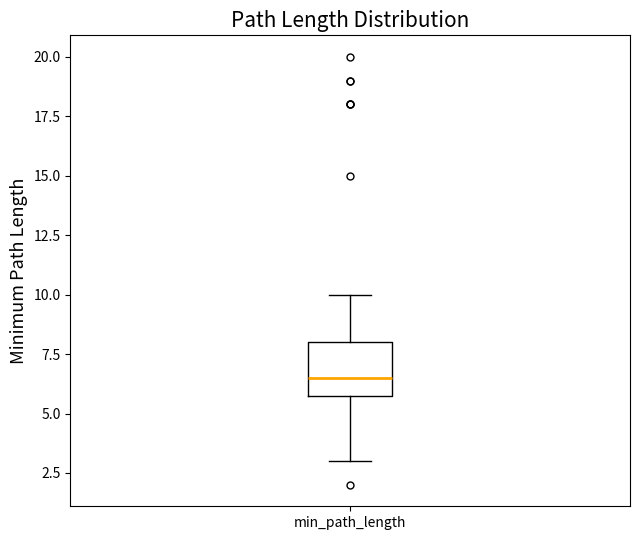

Transcribe this box plot: give where the median line is, the range the box spans, and where the two whiskers end, as read against the y-axis. The values are not printed on the chart, so give them approximately, as read against the axis.

median 6.5, box 6.0 to 8.0, whiskers 3.0 to 10.0